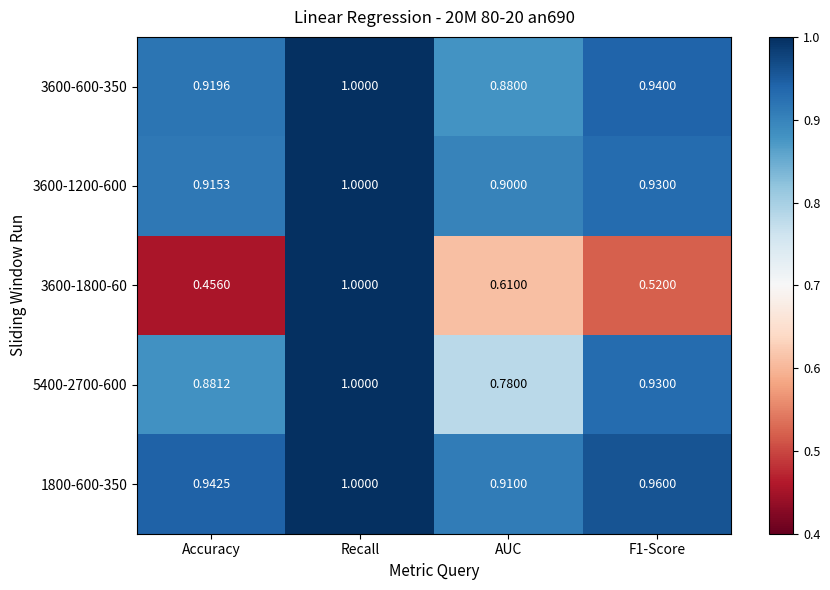

Which category has the highest value in the 3600-1200-600 series?

Recall